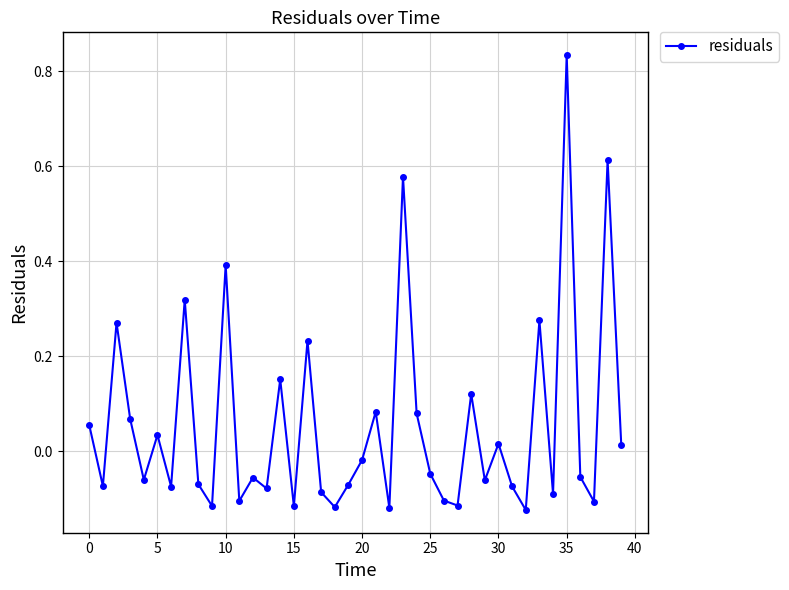

How many points are higher than both their immediate neighbors (excluding endpoints)?

14